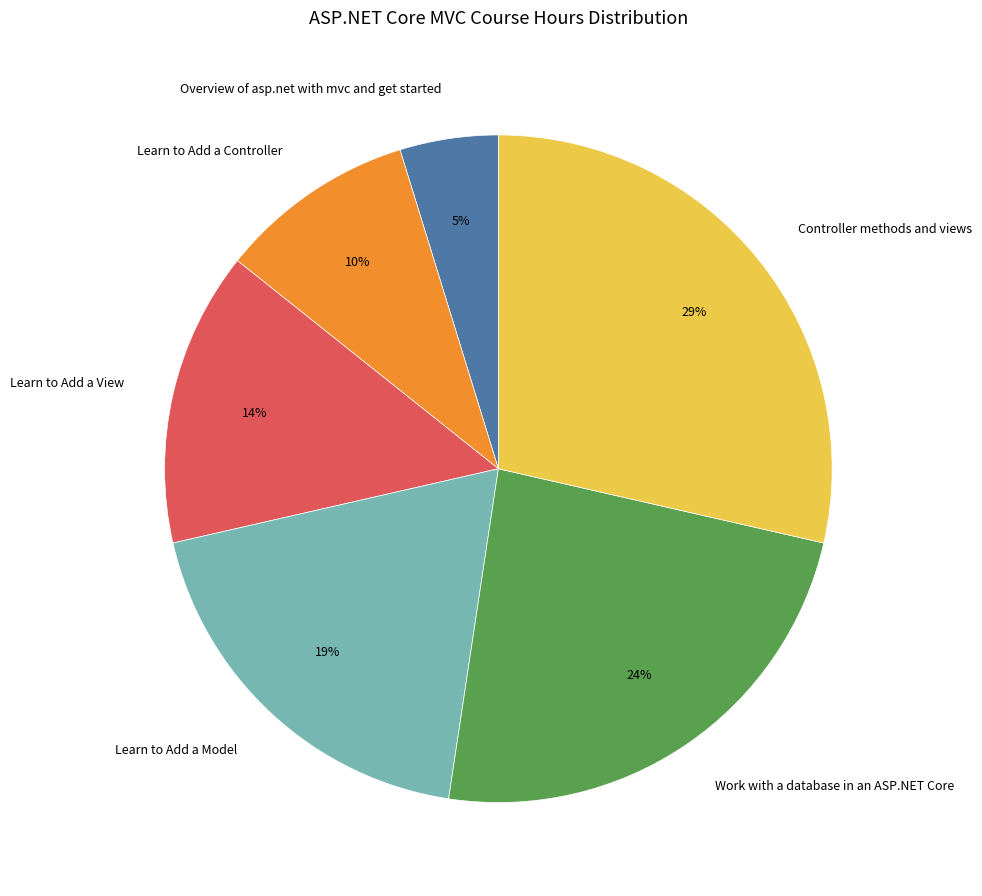

Is the sum of Controller methods and views and Overview of asp.net with mvc and get started greater than half?

No